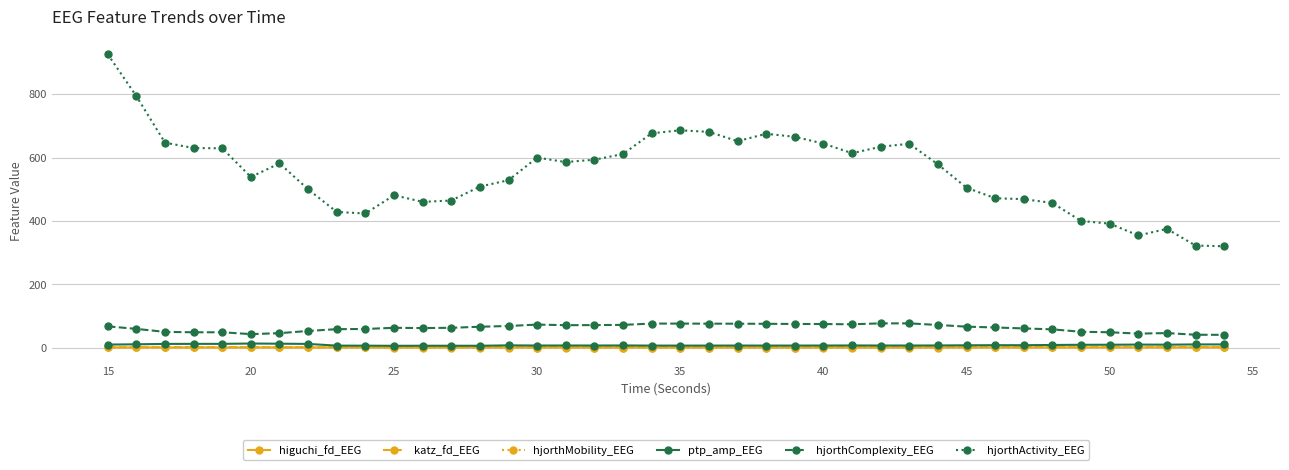

What is the value of the hjorthActivity_EEG point at the 19th from the left?

610.9